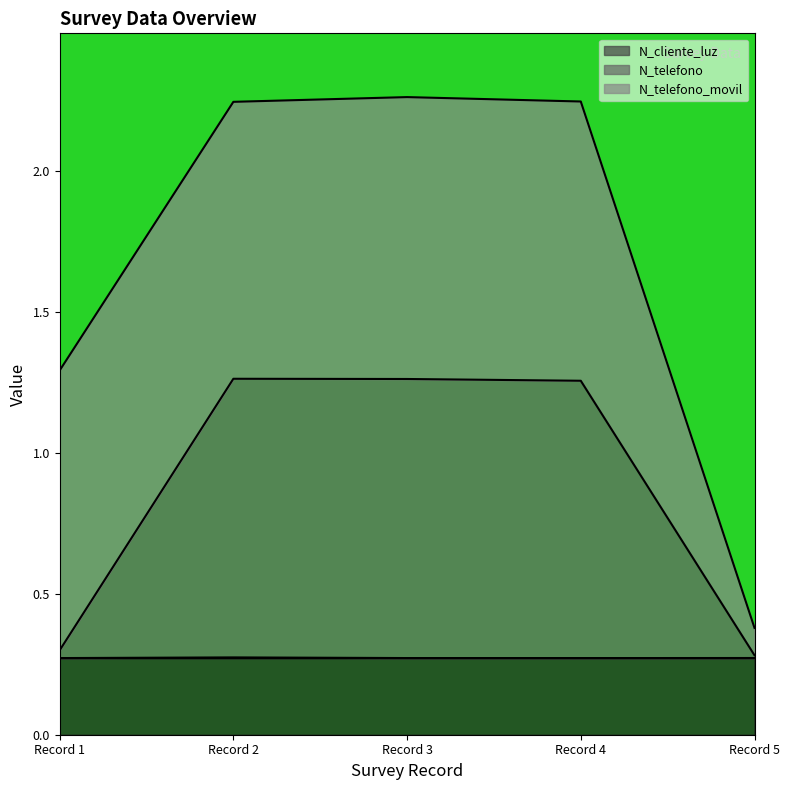

What is the value of the _id point at the 2nd from the left?

0.3